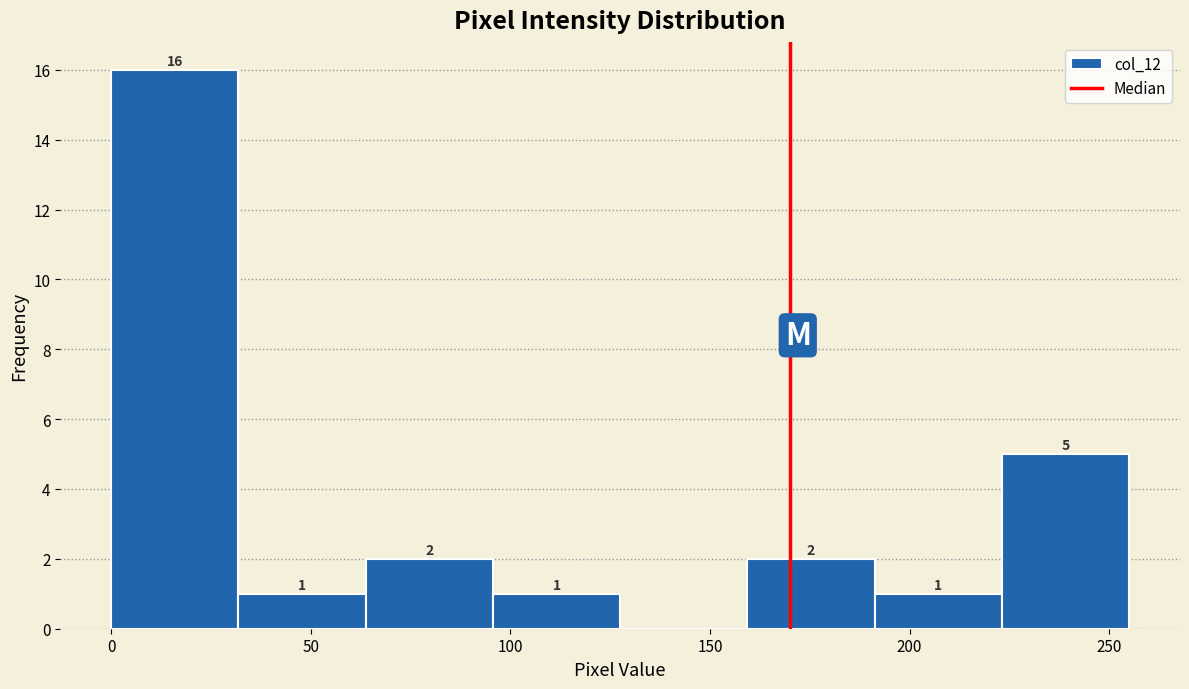

Over which range of the x-axis is the bar tallest?

0 to 30